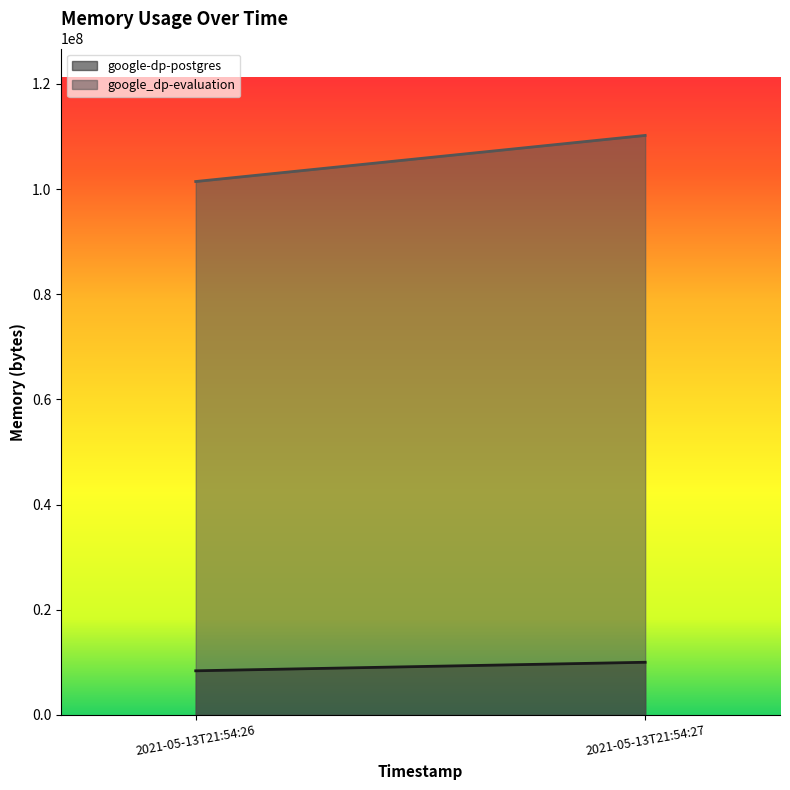

List the series in order of their peak value, highest first.

google_dp-evaluation, google-dp-postgres